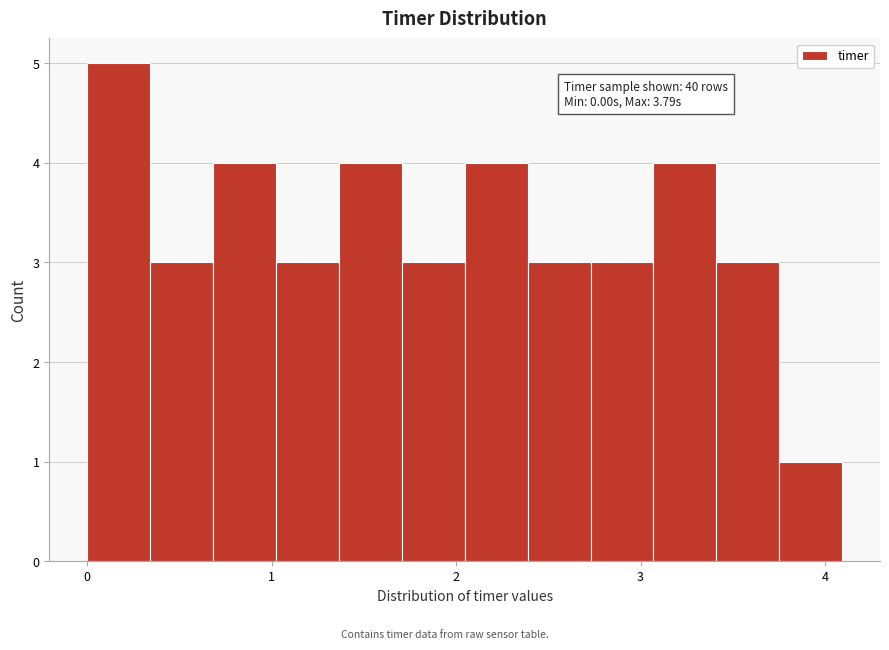

Read against the x-axis, roughly where is the centre of the tallest bar?

0.2